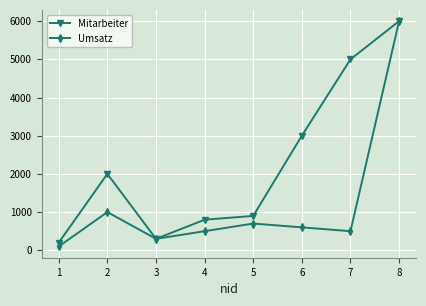

What is the spread (max minus min) of values at 7?

4500